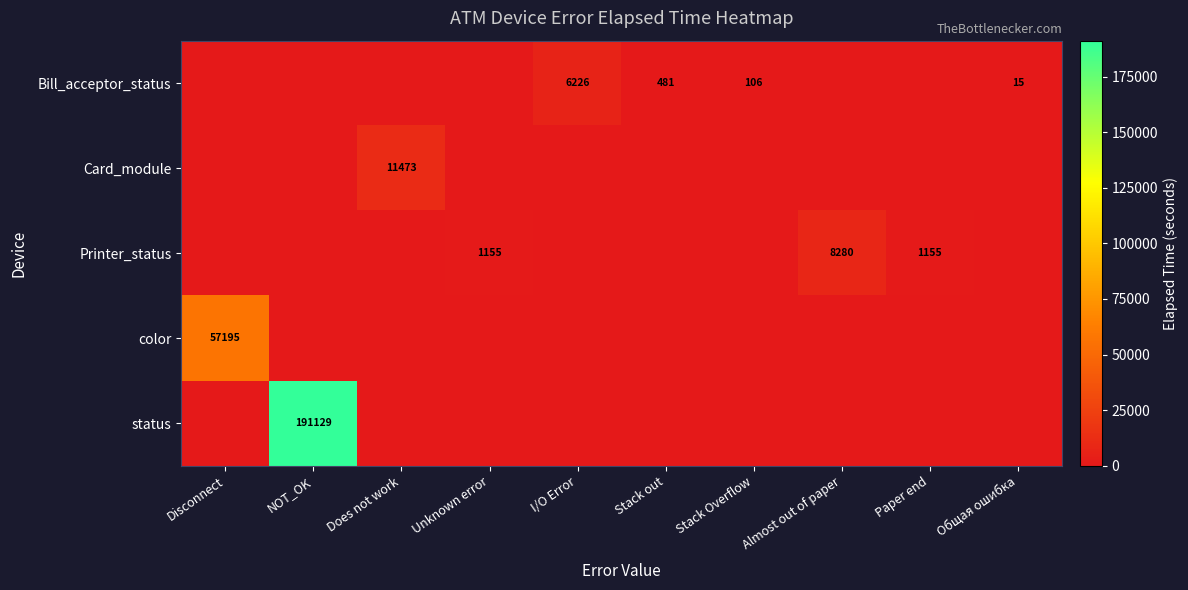

Is it true that Bill_acceptor_status equals 654 at Stack out?

False